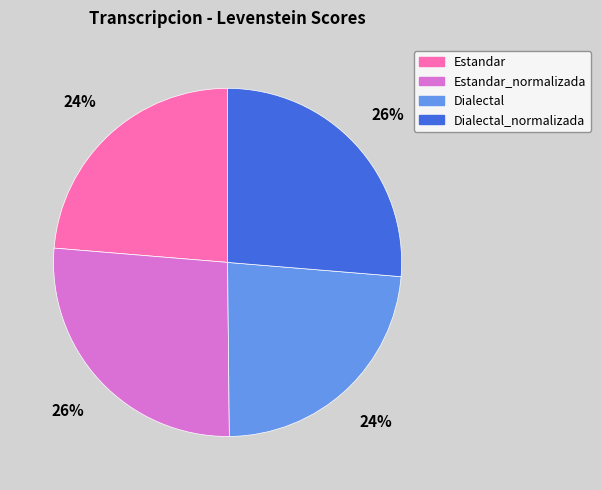

To the nearest percent, what is the average slice percentage?

25%